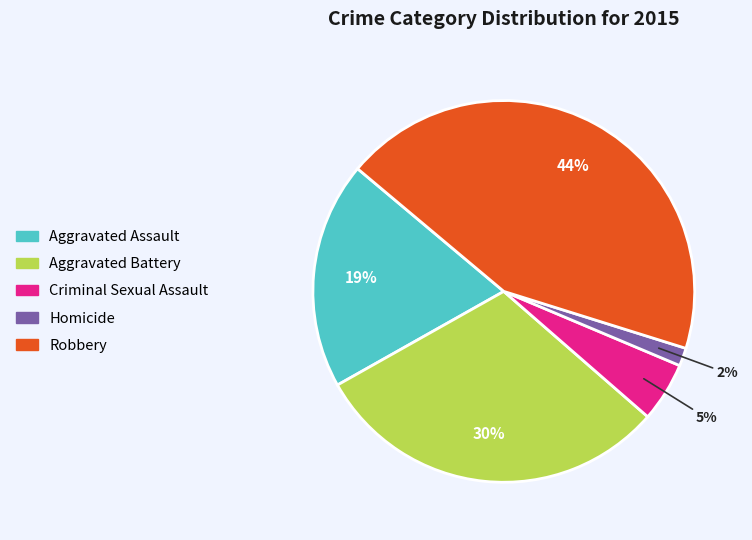

Rank the categories by value from lowest to highest.

Homicide, Criminal Sexual Assault, Aggravated Assault, Aggravated Battery, Robbery